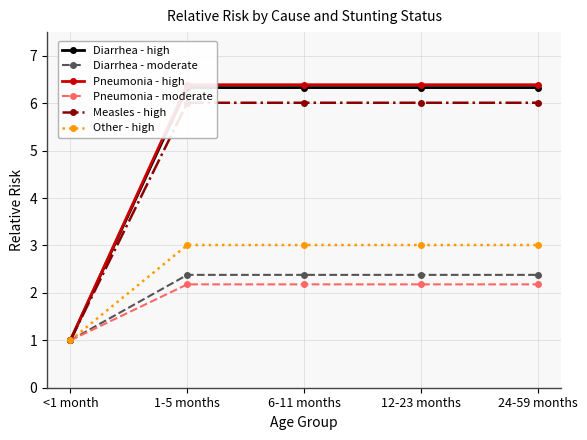

At how many categories does at least one series exceed 3?

4